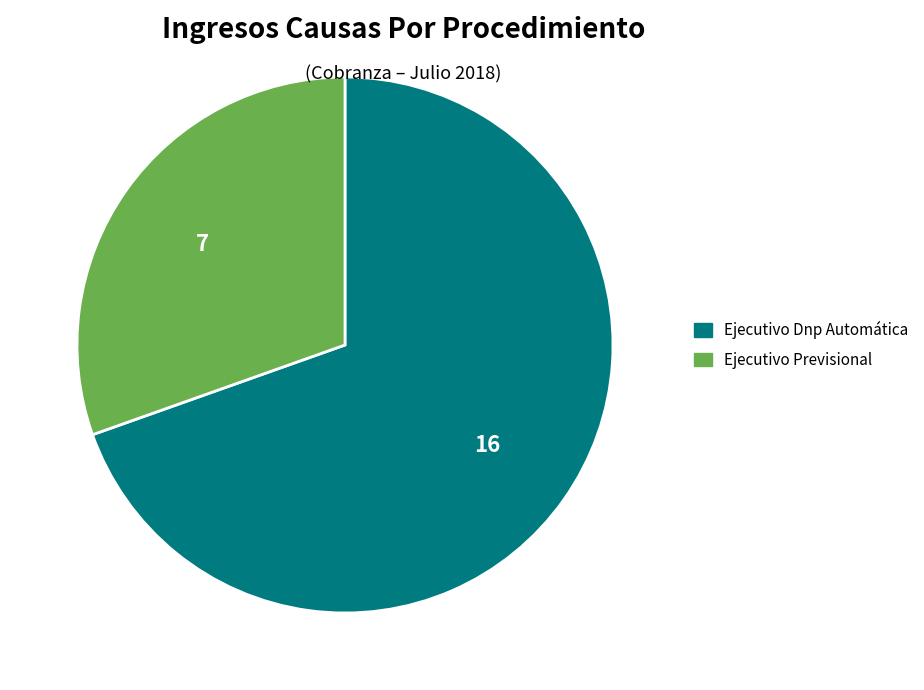

Is the sum of Ejecutivo Previsional and Ejecutivo Dnp Automática greater than half?

Yes